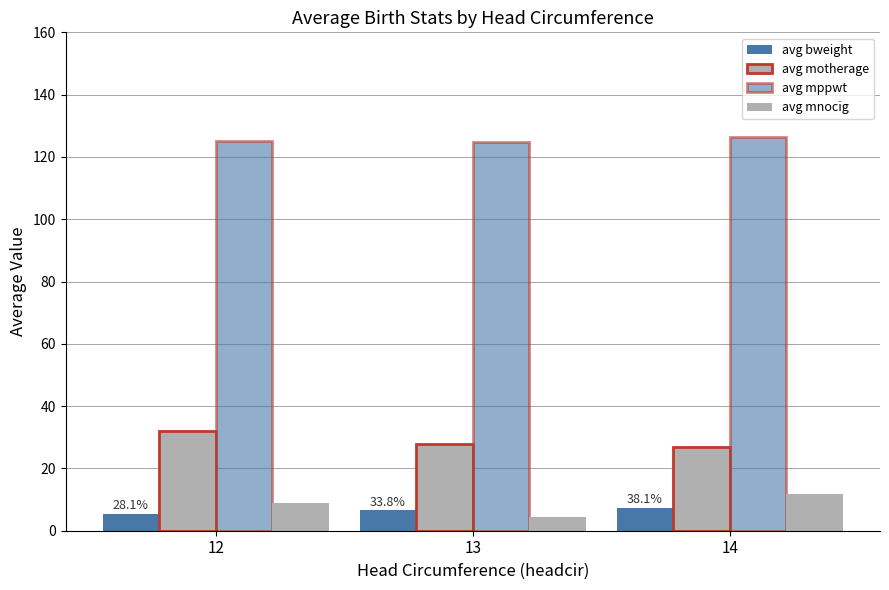

Reading left to right, extract all data points from this chart.

avg bweight: 12=5.5	13=6.6	14=7.4
avg motherage: 12=32.0	13=27.7	14=27.0
avg mppwt: 12=125.2	13=124.7	14=126.5
avg mnocig: 12=8.9	13=4.3	14=11.8